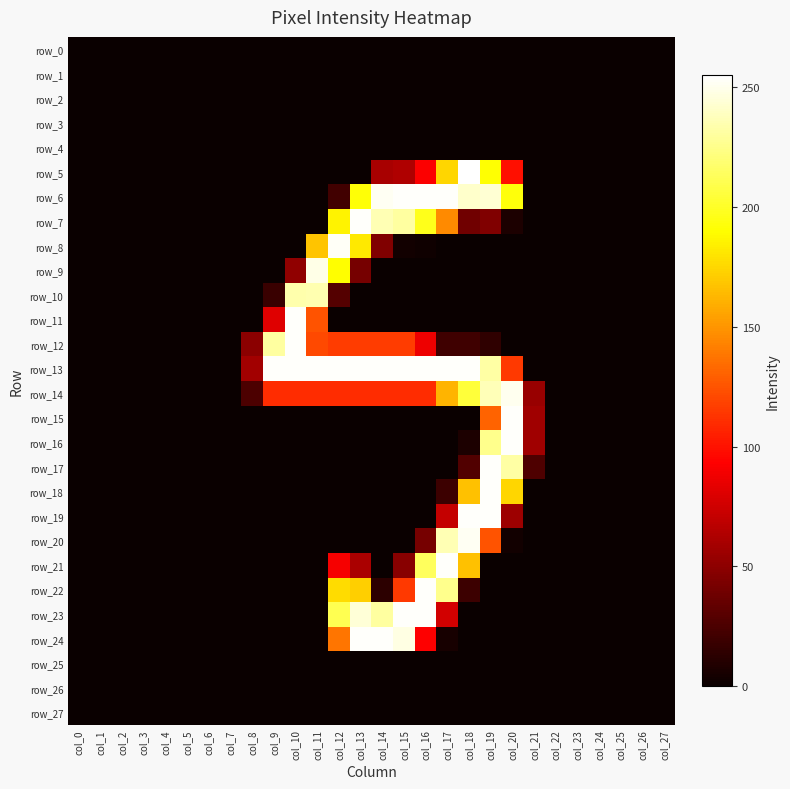

How many positive values does the row_19 series have?

4